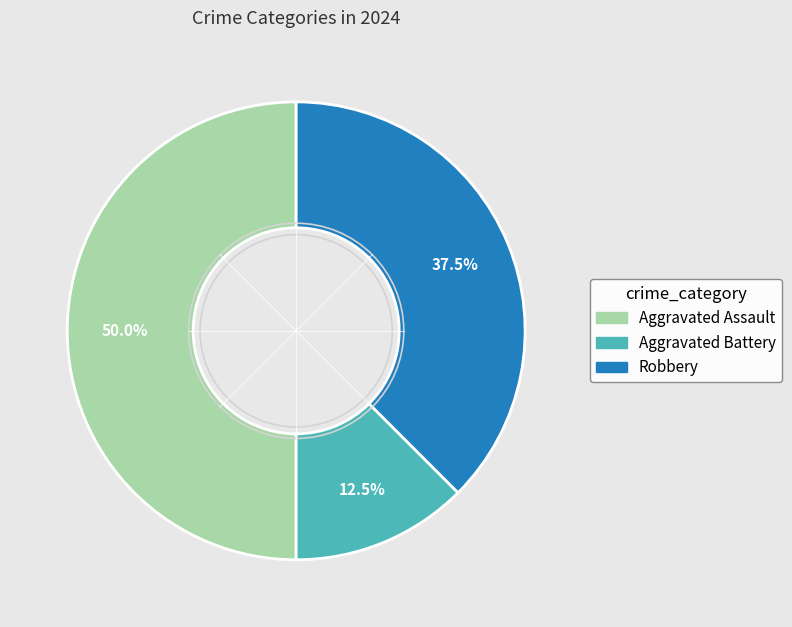

Does Robbery represent more than half of the total?

No